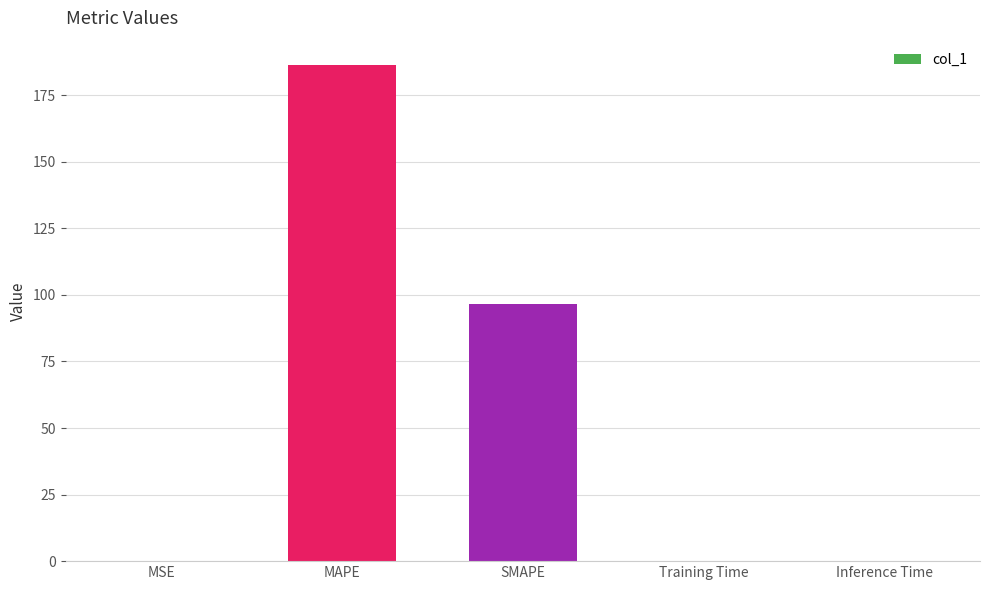

True or false: the data shows 0.0 at MSE.

True